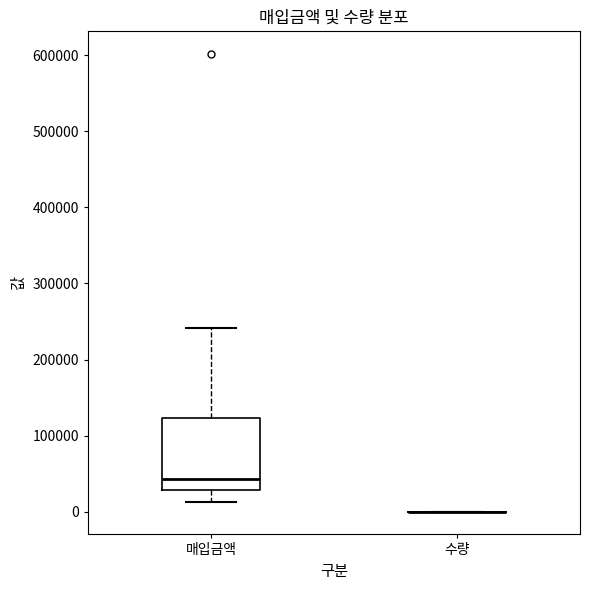

Reading left to right, read every box against the y-axis: the position of its median line, the range the box covers, and the ends of its whiskers. The values are not printed on the chart, so give them approximately, as read against the axis.

매입금액: median 40000, box 30000 to 120000, whiskers 10000 to 240000
수량: box collapsed to a line at 0, whiskers 0 to 0